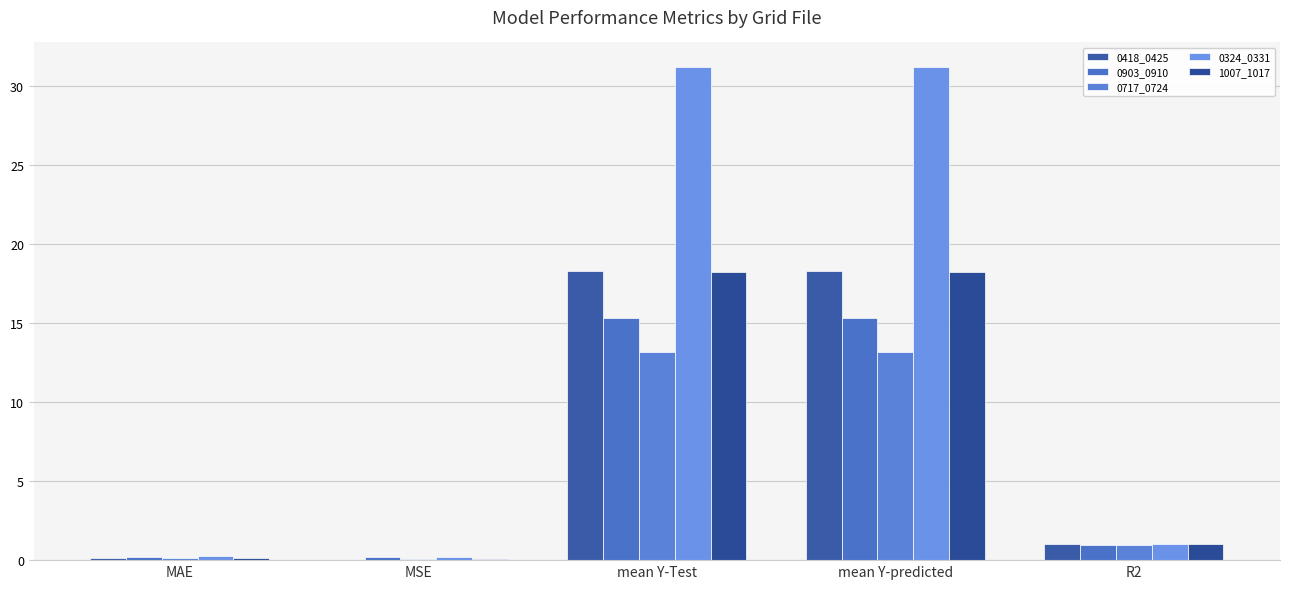

What is the sum of the 0418_0425 values at R2 and mean Y-Test?

19.3